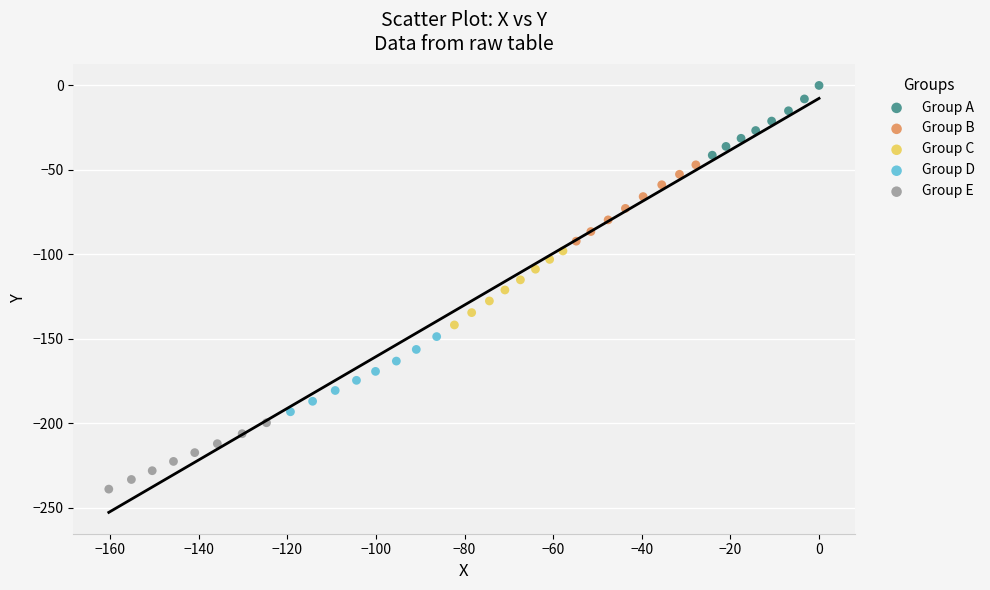

Which series has the widest spread of Y values?

Group B